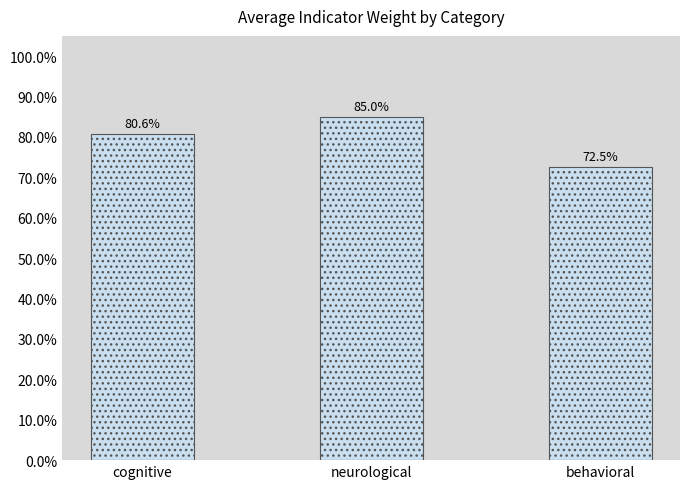

List the labels in order of value, smallest first.

behavioral, cognitive, neurological